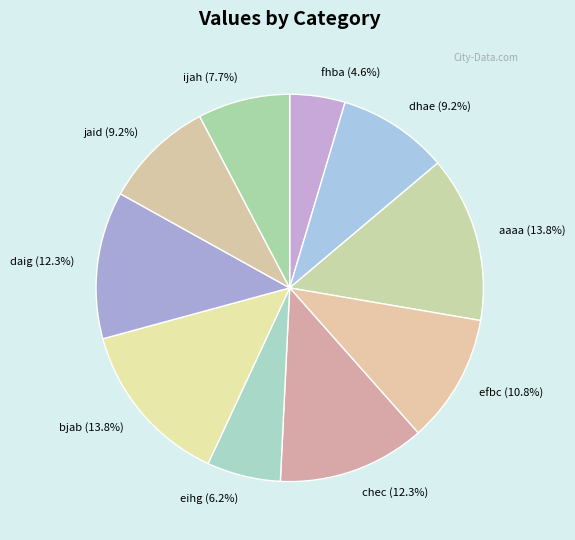

Do ijah and jaid together represent more than half of the pie?

No